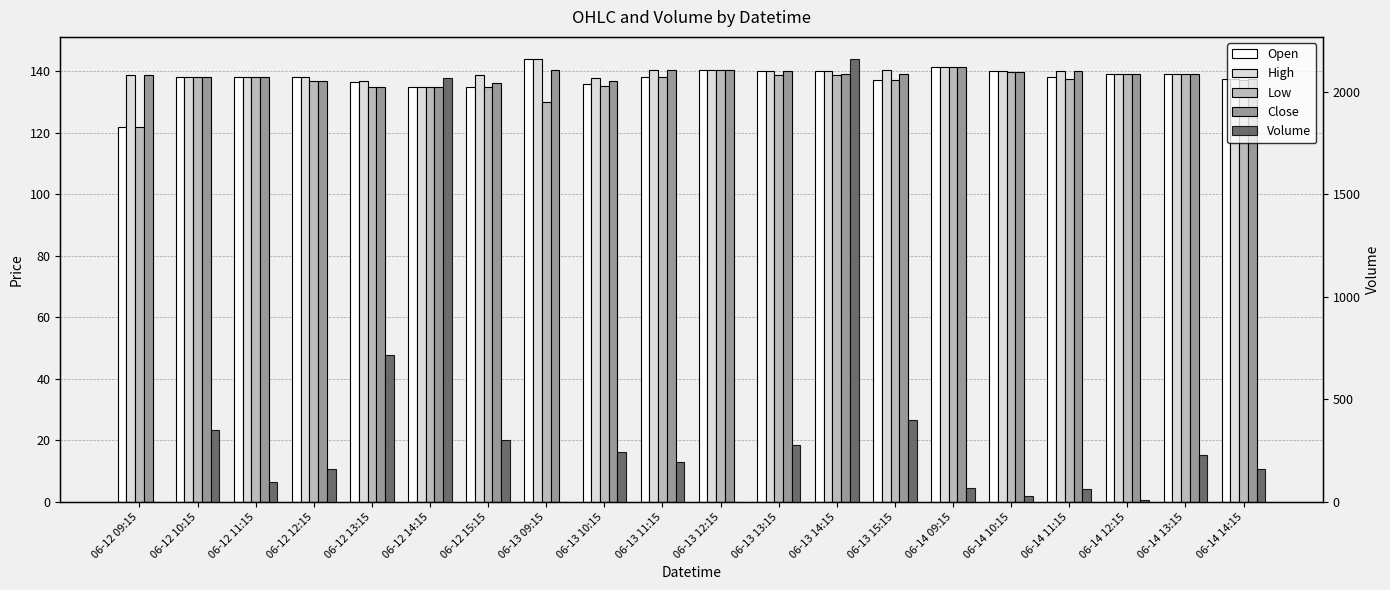

Reading left to right, extract all data points from this chart.

Open: 06-12 09:15=122.0	06-12 10:15=138.0	06-12 11:15=138.0	06-12 12:15=138.0	06-12 13:15=136.7	06-12 14:15=135.0	06-12 15:15=135.1	06-13 09:15=144.0	06-13 10:15=136.0	06-13 11:15=138.0	06-13 12:15=140.3	06-13 13:15=140.0	06-13 14:15=140.0	06-13 15:15=137.2	06-14 09:15=141.5	06-14 10:15=139.9	06-14 11:15=138.3	06-14 12:15=139.0	06-14 13:15=139.0	06-14 14:15=137.7
High: 06-12 09:15=138.7	06-12 10:15=138.0	06-12 11:15=138.0	06-12 12:15=138.0	06-12 13:15=136.8	06-12 14:15=135.1	06-12 15:15=138.8	06-13 09:15=144.0	06-13 10:15=137.9	06-13 11:15=140.3	06-13 12:15=140.3	06-13 13:15=140.0	06-13 14:15=140.0	06-13 15:15=140.5	06-14 09:15=141.5	06-14 10:15=139.9	06-14 11:15=139.9	06-14 12:15=139.0	06-14 13:15=139.0	06-14 14:15=137.7
Low: 06-12 09:15=122.0	06-12 10:15=138.0	06-12 11:15=138.0	06-12 12:15=136.8	06-12 13:15=135.0	06-12 14:15=135.0	06-12 15:15=135.1	06-13 09:15=130.0	06-13 10:15=135.1	06-13 11:15=138.0	06-13 12:15=140.3	06-13 13:15=138.9	06-13 14:15=138.9	06-13 15:15=137.2	06-14 09:15=141.4	06-14 10:15=139.9	06-14 11:15=137.5	06-14 12:15=139.0	06-14 13:15=139.0	06-14 14:15=137.3
Close: 06-12 09:15=138.7	06-12 10:15=138.0	06-12 11:15=138.0	06-12 12:15=136.8	06-12 13:15=135.1	06-12 14:15=135.1	06-12 15:15=136.2	06-13 09:15=140.3	06-13 10:15=137.0	06-13 11:15=140.3	06-13 12:15=140.3	06-13 13:15=140.0	06-13 14:15=139.0	06-13 15:15=139.1	06-14 09:15=141.4	06-14 10:15=139.9	06-14 11:15=139.9	06-14 12:15=139.0	06-14 13:15=139.0	06-14 14:15=137.5
Volume: 06-12 09:15=0.0	06-12 10:15=353.0	06-12 11:15=100.0	06-12 12:15=159.0	06-12 13:15=717.0	06-12 14:15=2068.0	06-12 15:15=303.0	06-13 09:15=0.0	06-13 10:15=246.0	06-13 11:15=194.0	06-13 12:15=1.0	06-13 13:15=278.0	06-13 14:15=2160.0	06-13 15:15=398.0	06-14 09:15=69.0	06-14 10:15=30.0	06-14 11:15=62.0	06-14 12:15=9.0	06-14 13:15=227.0	06-14 14:15=159.0